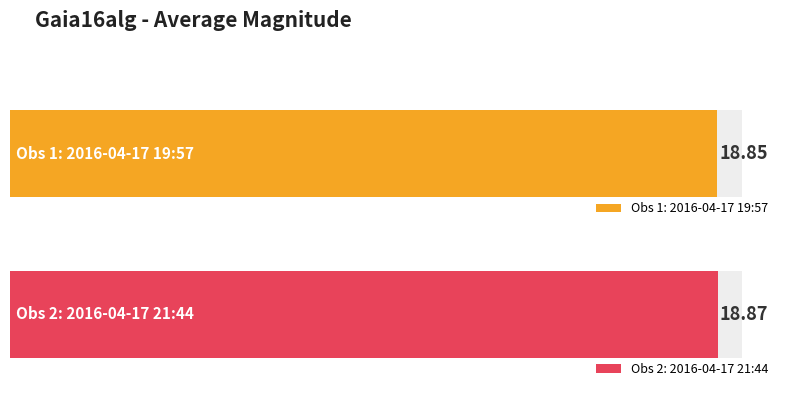

The Average utilization series shows 5.1 at 2016-04-17 19:57:33. True or false?

False